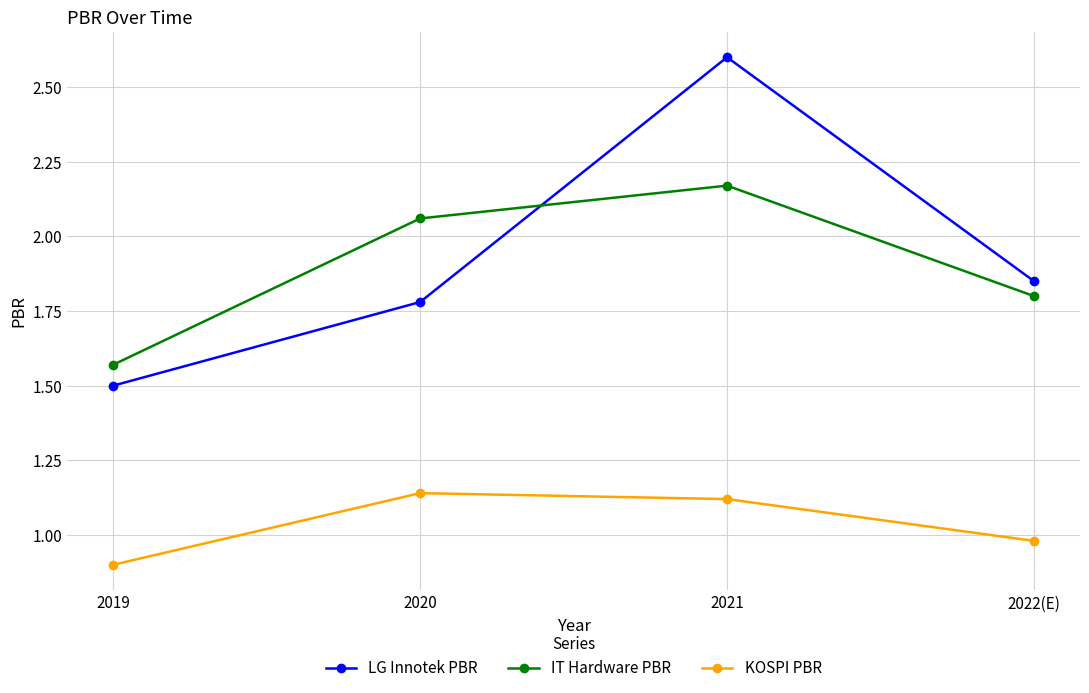

Which series has the widest spread of values?

LG Innotek PBR